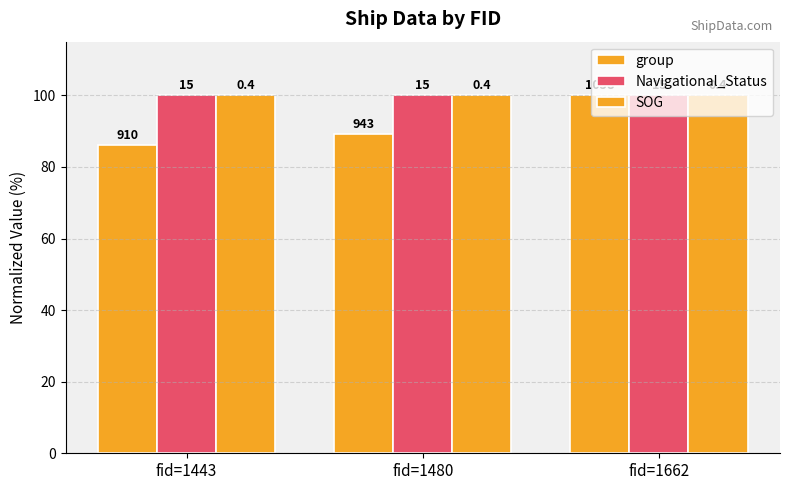

Are the bars horizontal?

No